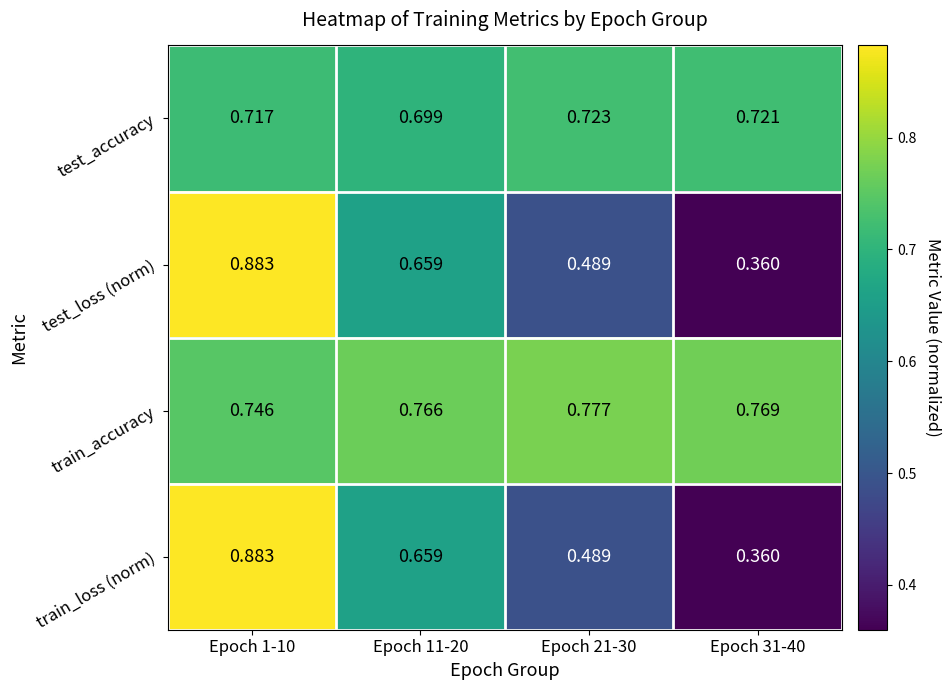

What is the spread (max minus min) of values at Epoch 1-10?

0.2